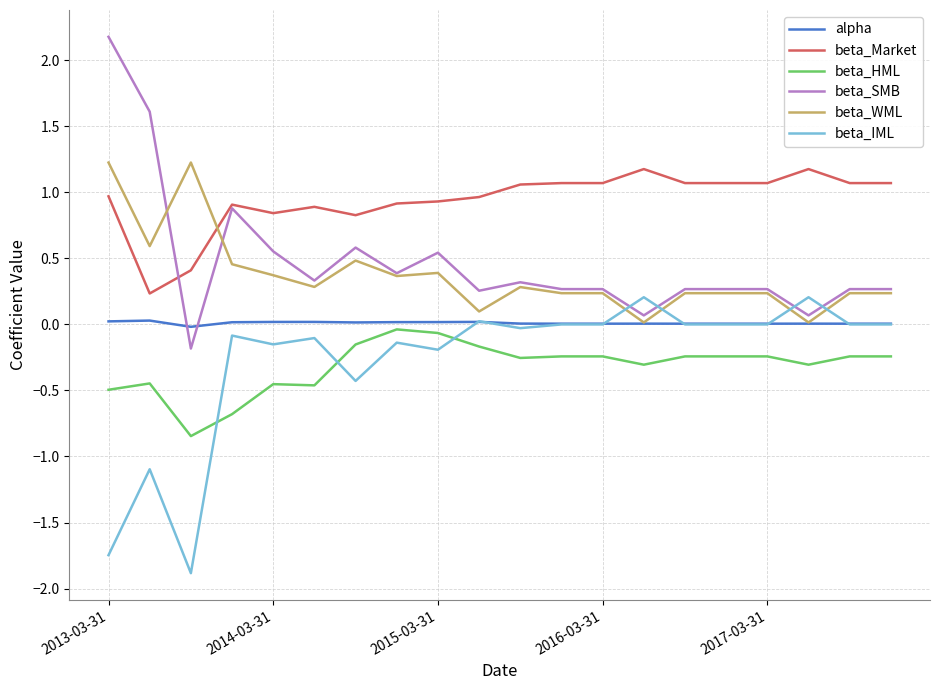

At how many categories does at least one series exceed 1?

13